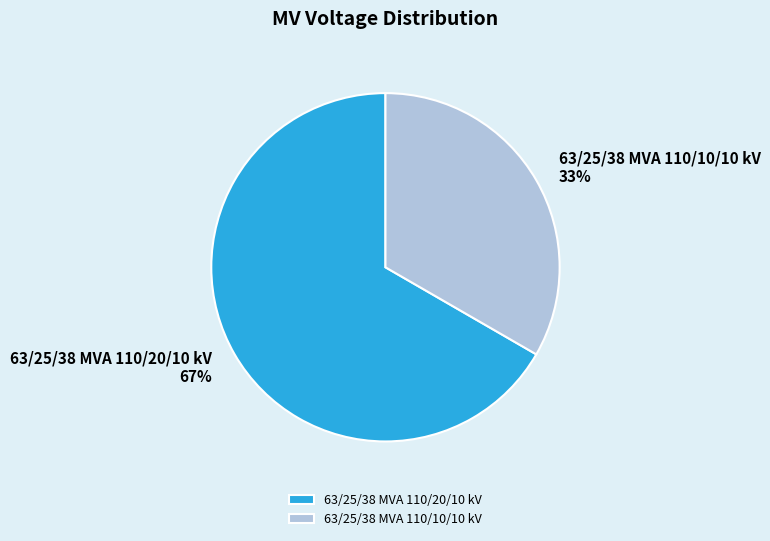

How many segments does this pie chart have?

2